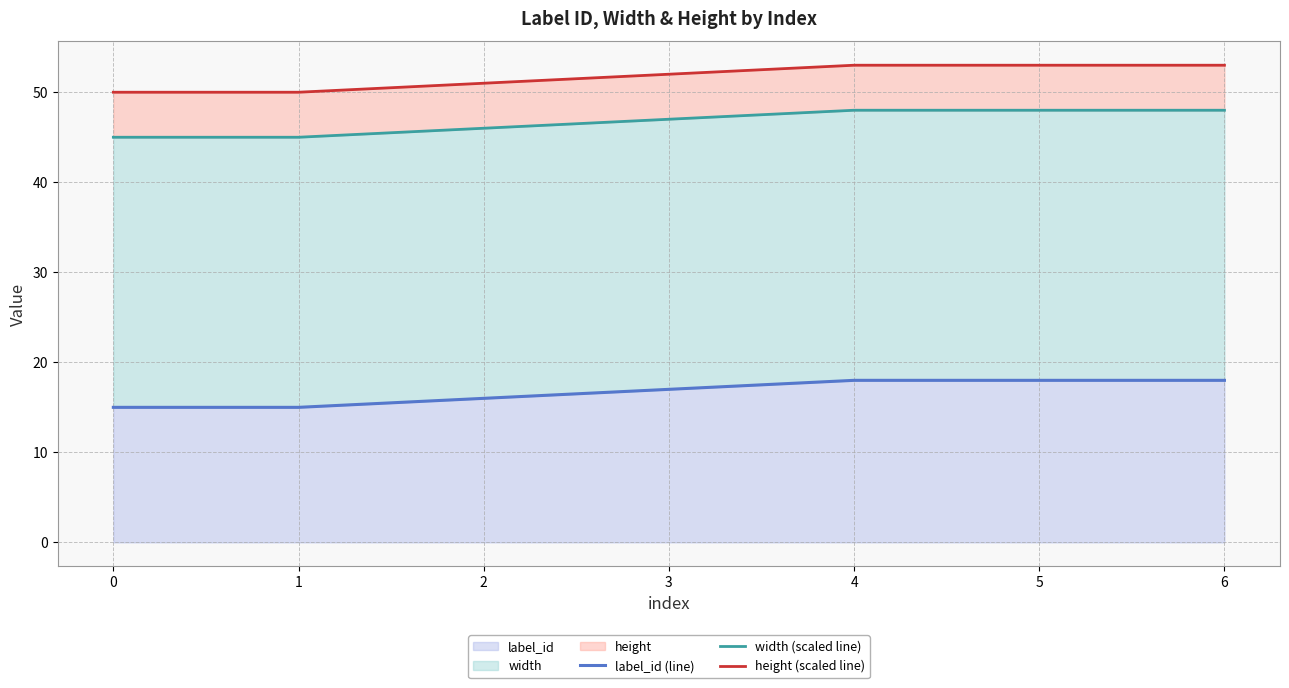

Reading left to right, list all the values displayed in this chart.

label_id (line): 0=15	1=15	2=16	3=17	4=18	5=18	6=18
width (scaled line): 0=45	1=45	2=46	3=47	4=48	5=48	6=48
height (scaled line): 0=50	1=50	2=51	3=52	4=53	5=53	6=53